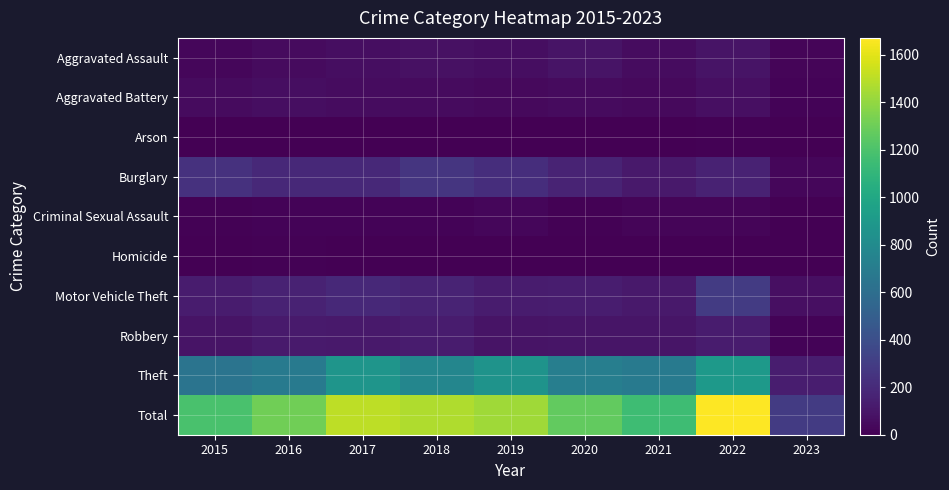

At which category does the chart reach its minimum across all series?

2023